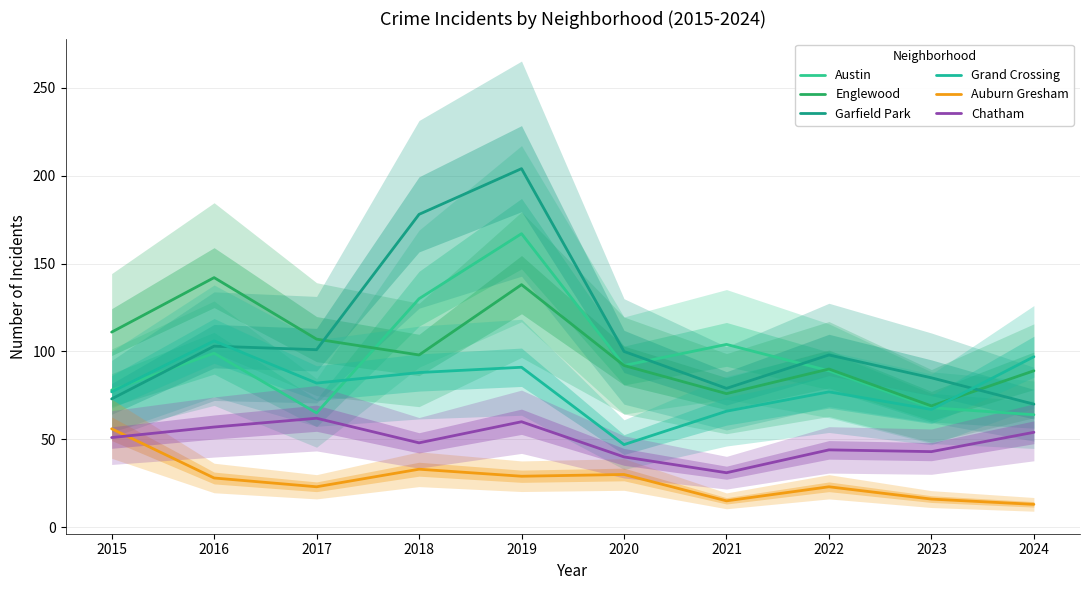

At 2020, list the series in order from smallest to largest.

Auburn Gresham, Chatham, Grand Crossing, Austin, Englewood, Garfield Park